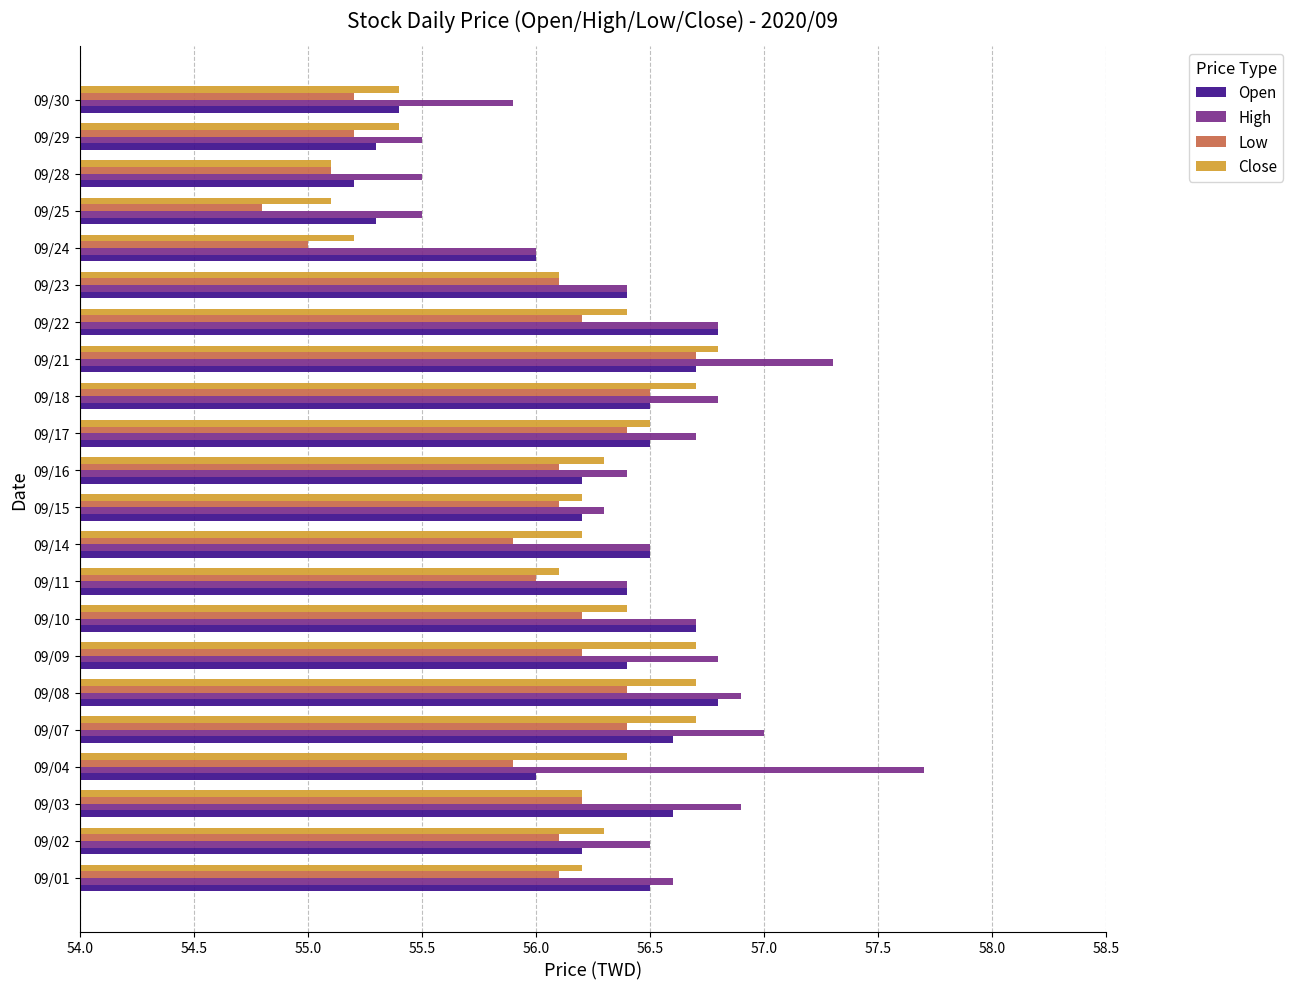

Which series has the widest spread of values?

High